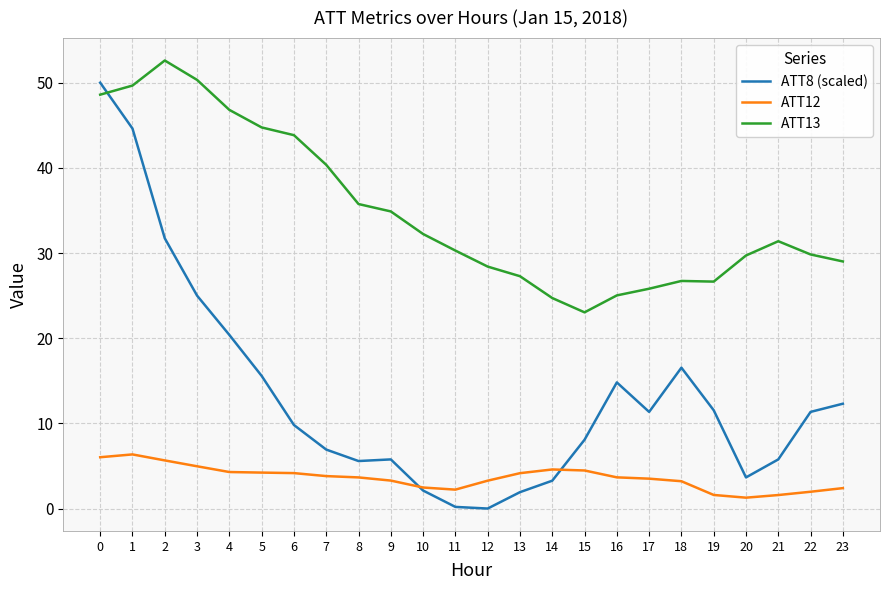

What is the spread (max minus min) of values at 22?

27.9